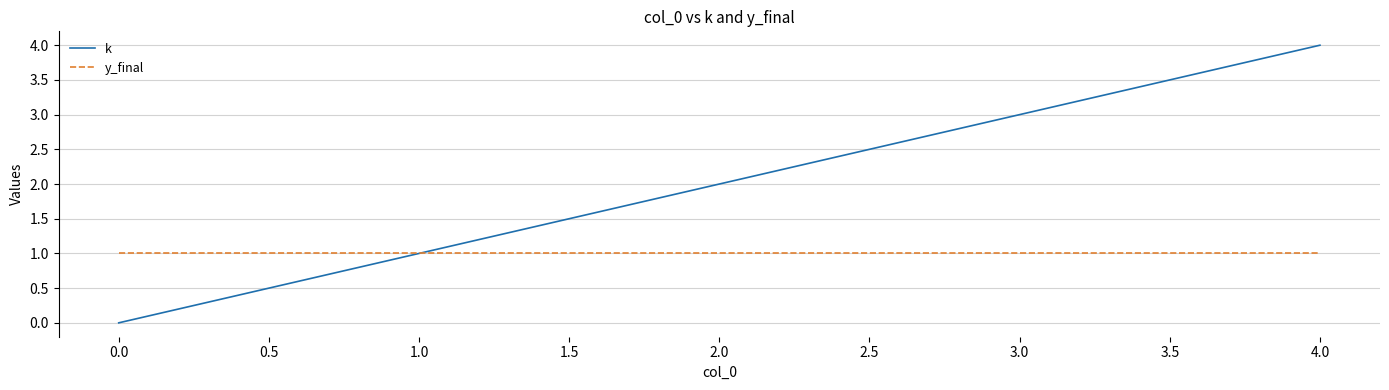

Where is k nearest to the value 2?

2.0